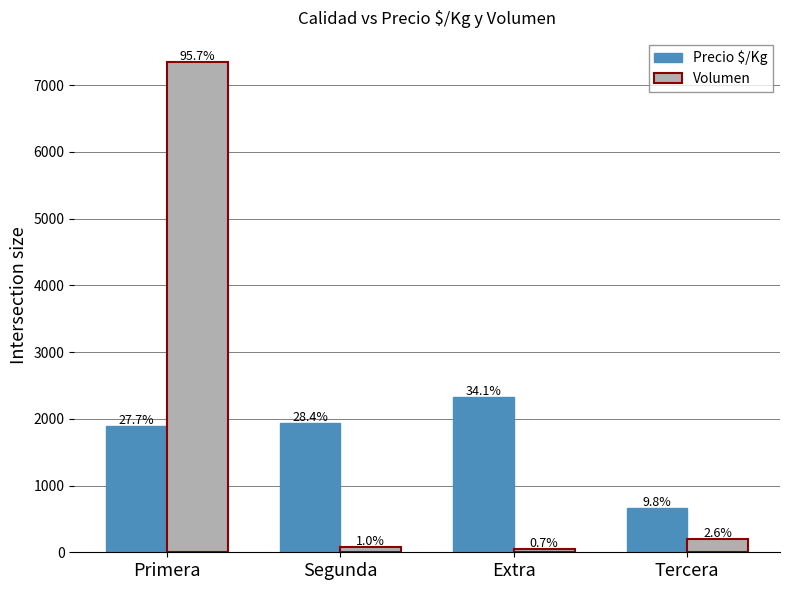

What are all the series names shown in the legend?

Precio $/Kg, Volumen